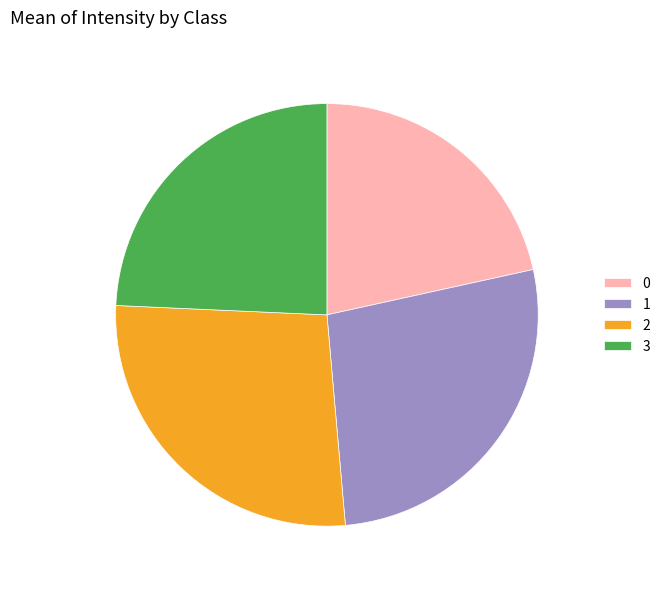

How many segments does this pie chart have?

4